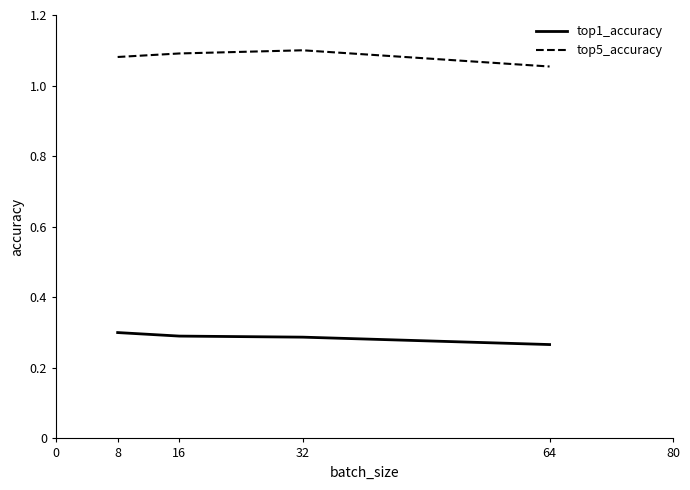

What is the sum of the top5_accuracy values at 16 and 32?

2.2